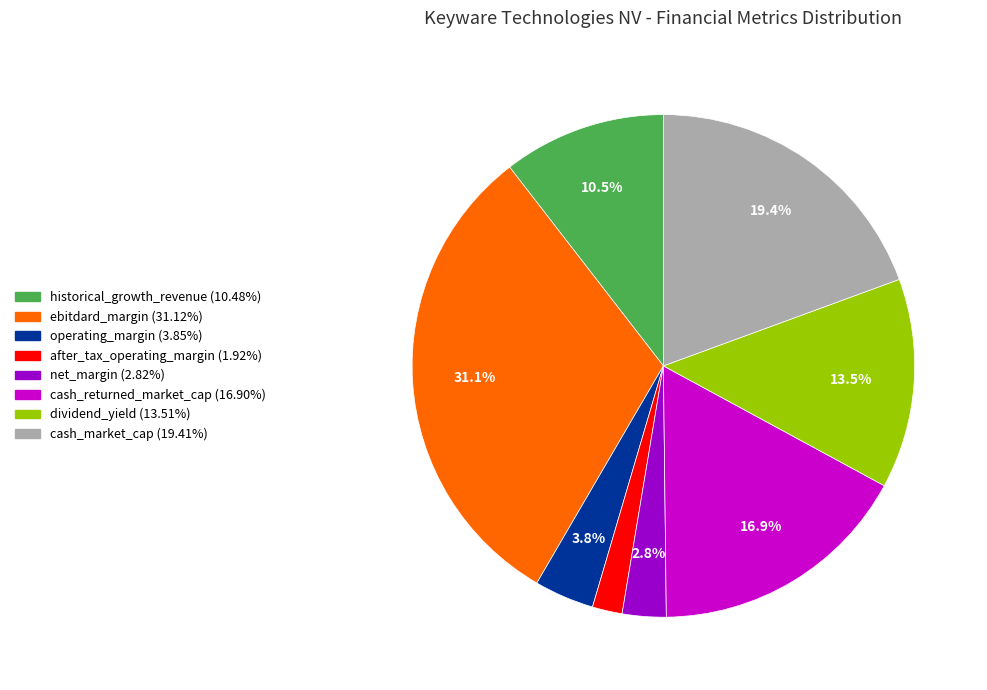

How many slices are in this pie chart?

8